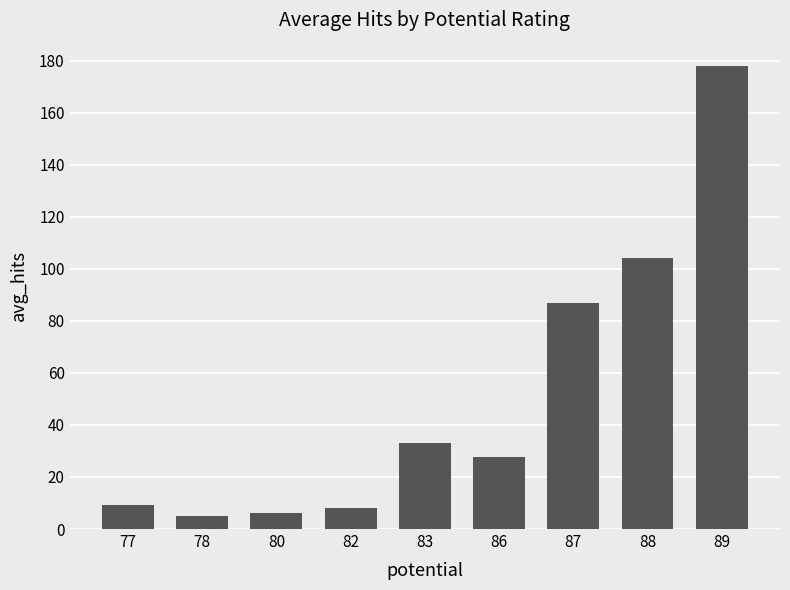

How many data points are less than 27?

4